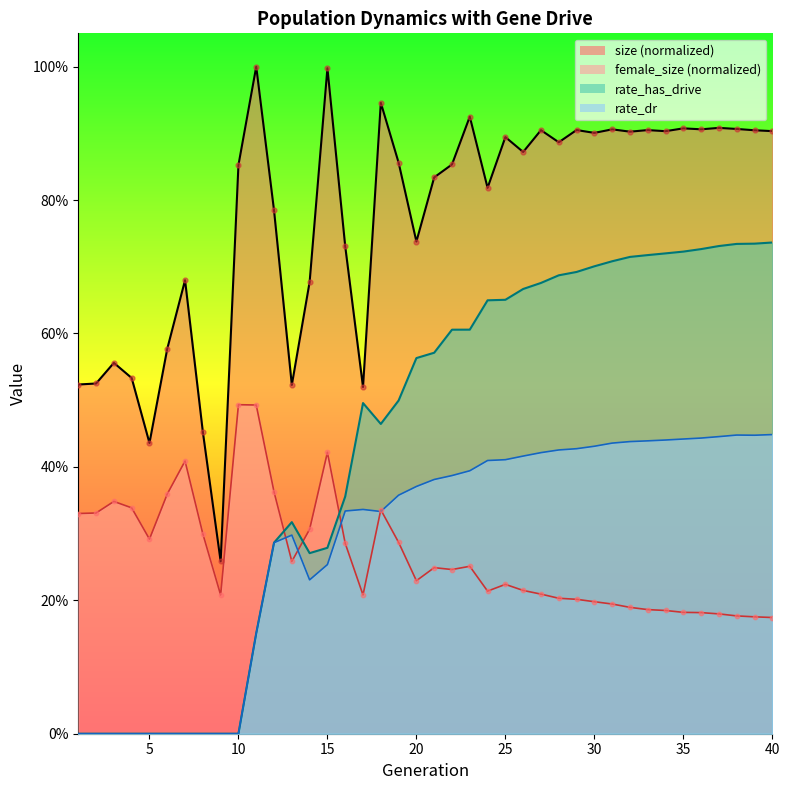

Is the value of rate_dr at 27 greater than the value of size at 36?

No